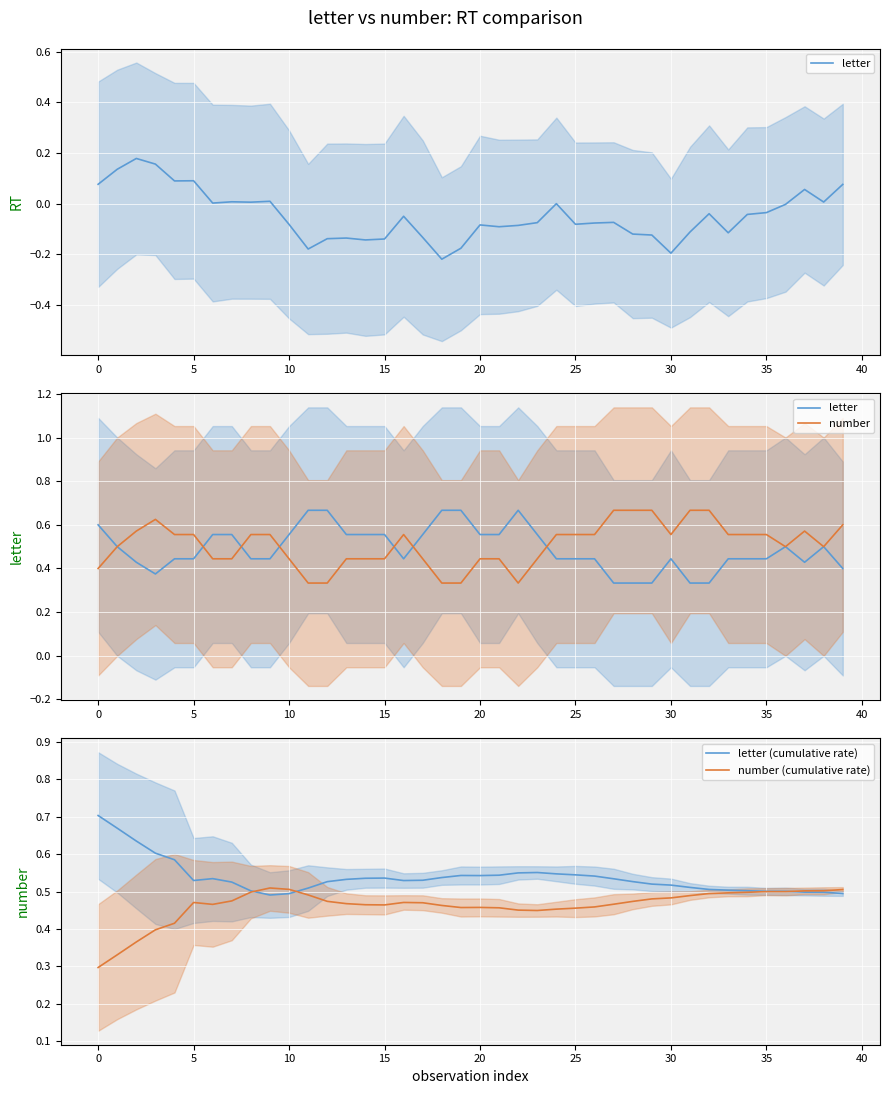

Is this an area chart (filled region under the line)?

No